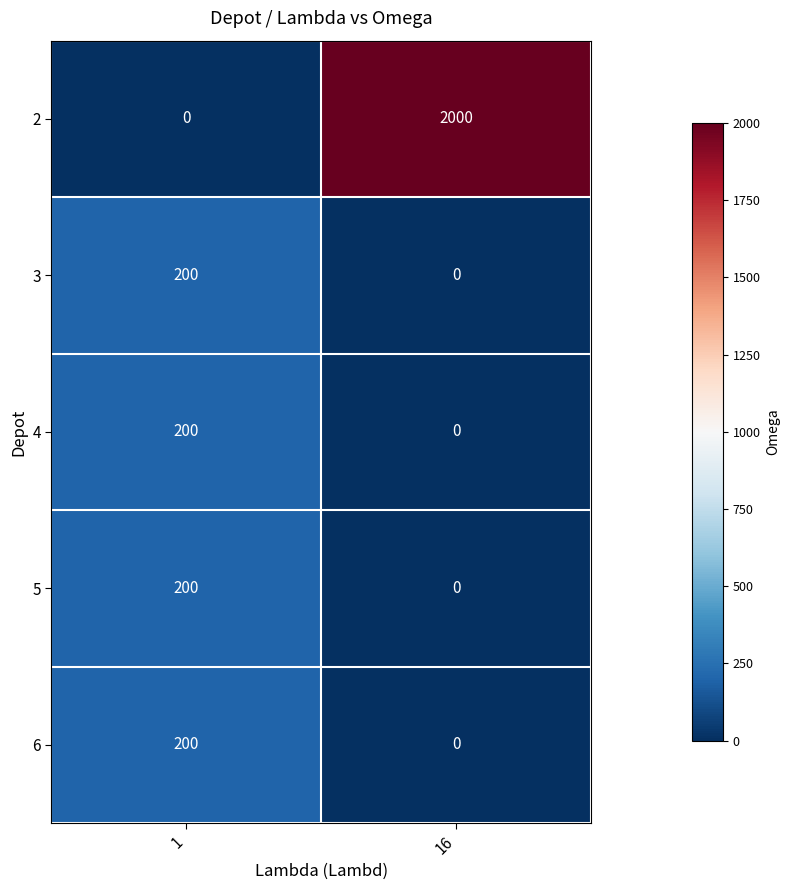

Which series changed the most between 1 and 16?

2